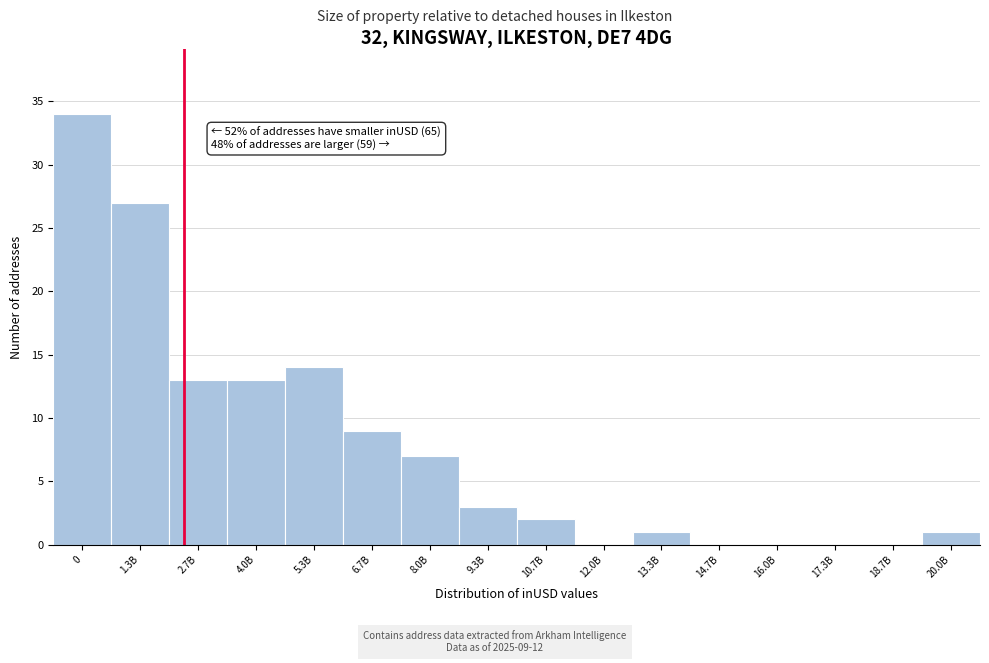

Reading right to left, what are all the values shown in this chart?

20.0B=1	18.7B=0	17.3B=0	16.0B=0	14.7B=0	13.3B=1	12.0B=0	10.7B=2	9.3B=3	8.0B=7	6.7B=9	5.3B=14	4.0B=13	2.7B=13	1.3B=27	0=34